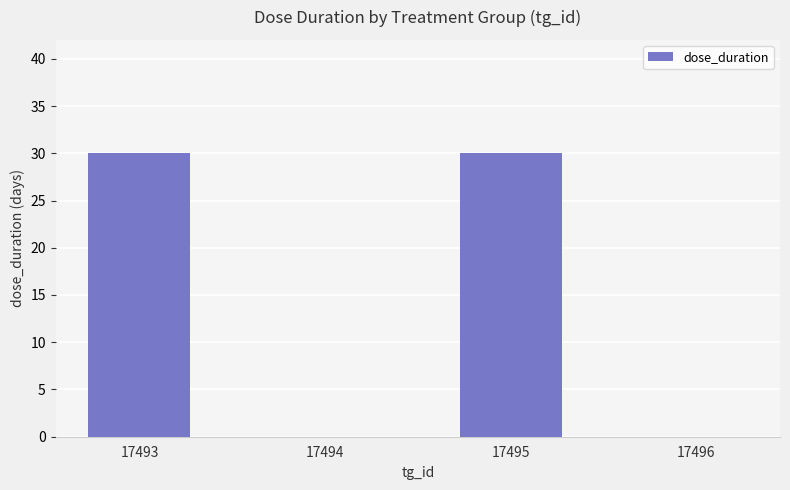

Is it true that the value at 17493 is 30?

True